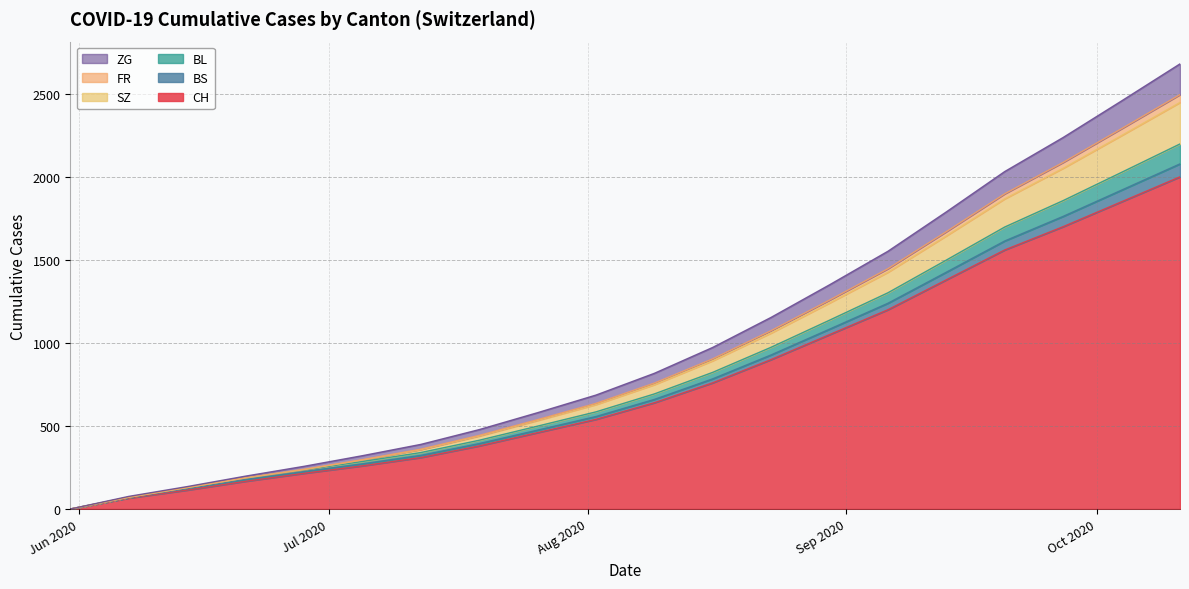

What is the maximum value for CH?

2000